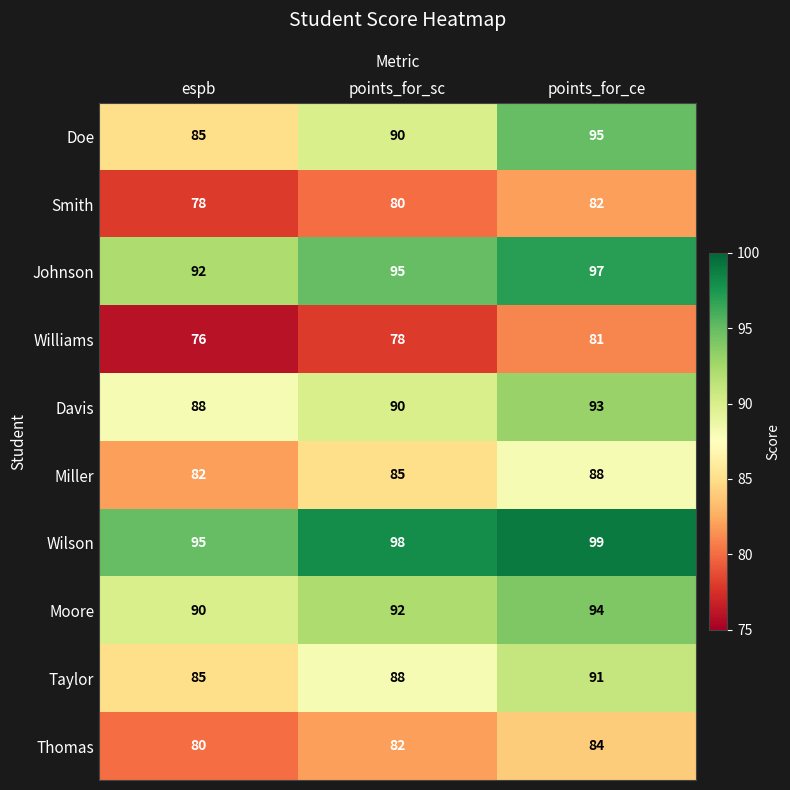

The value of Moore at espb is 90. True or false?

True